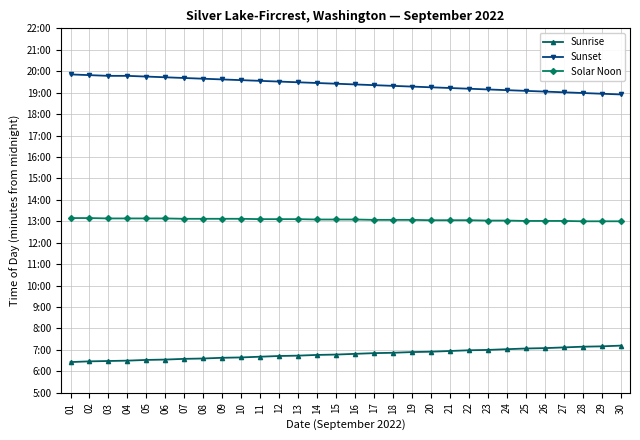

Between 19 and 10, which is larger?

19